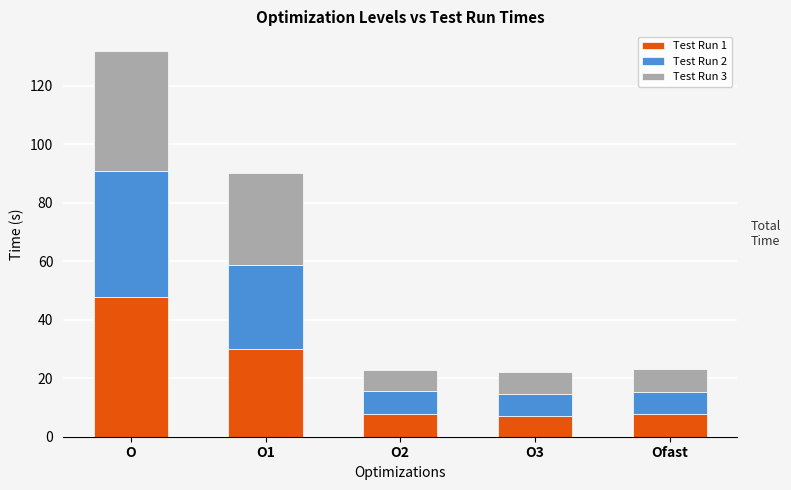

What is the minimum value for Test Run 1?

7.2